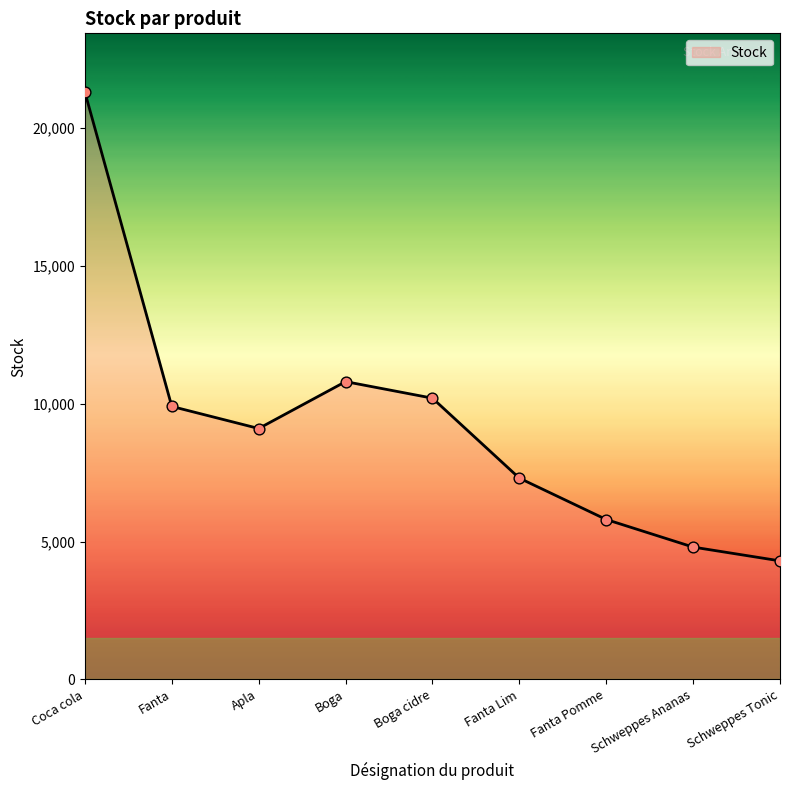

Between Schweppes Ananas and Fanta, which is larger?

Fanta